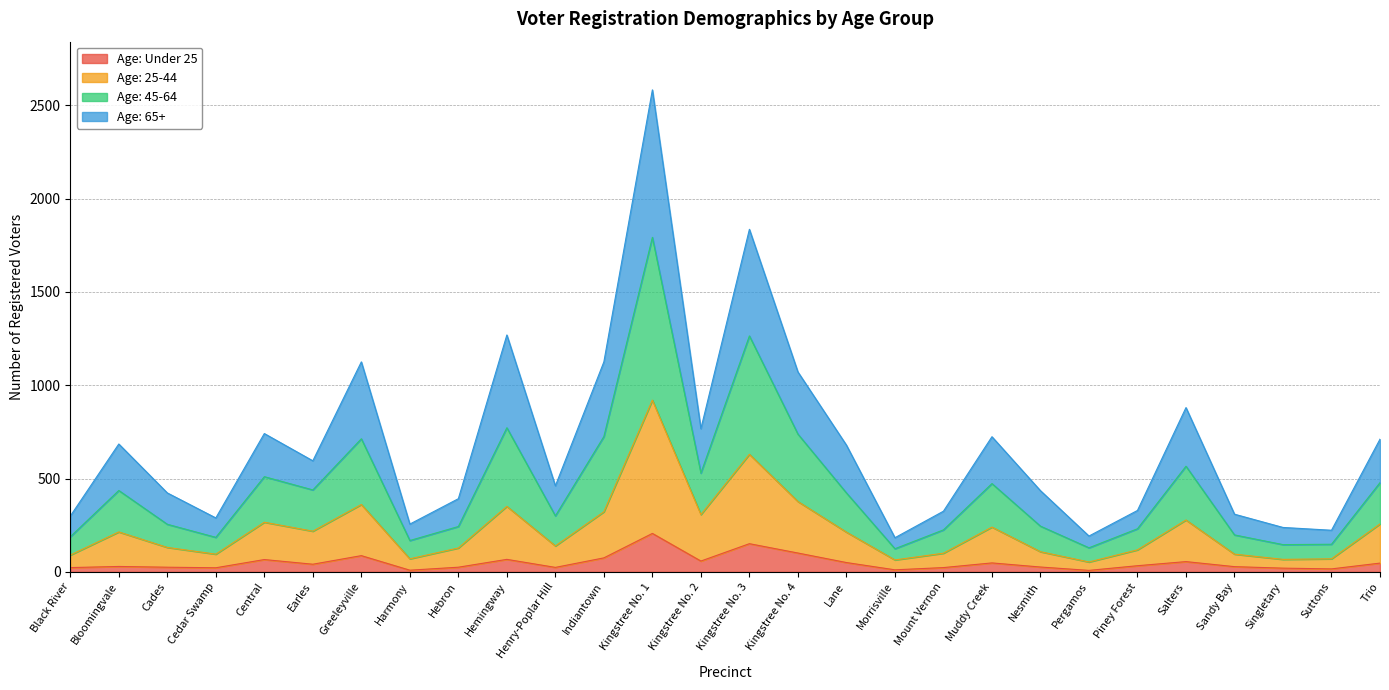

What is the total value across all series at Greeleyville?

1125